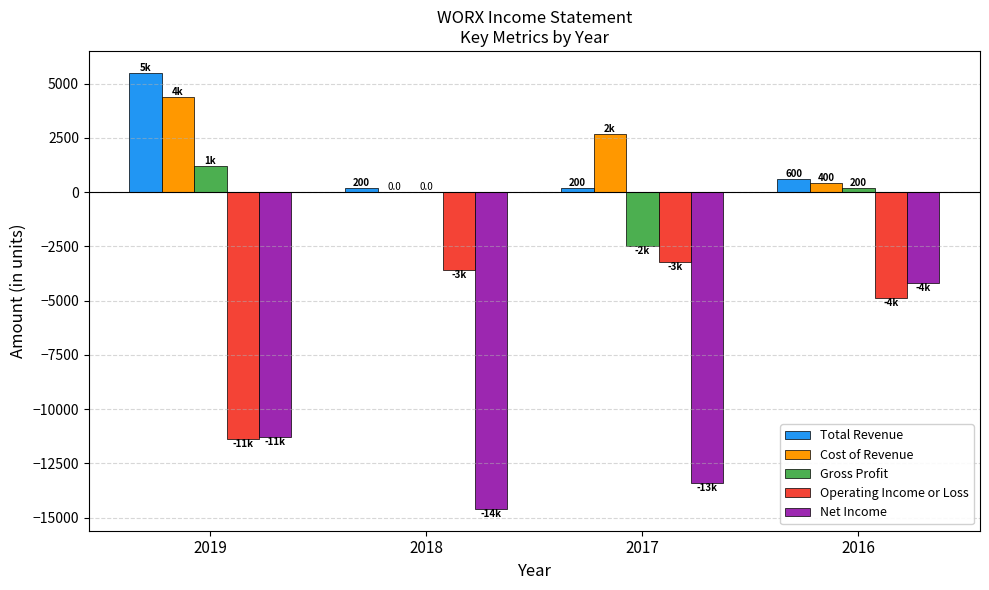

Which category has the highest value in the Operating Income or Loss series?

2017